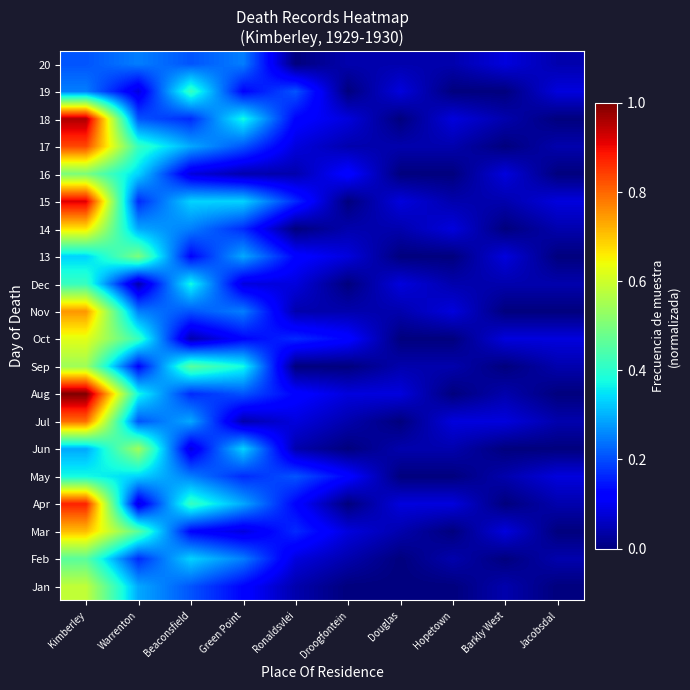

Which has a higher value, Ronaldsvlei or Droogfontein?

Ronaldsvlei